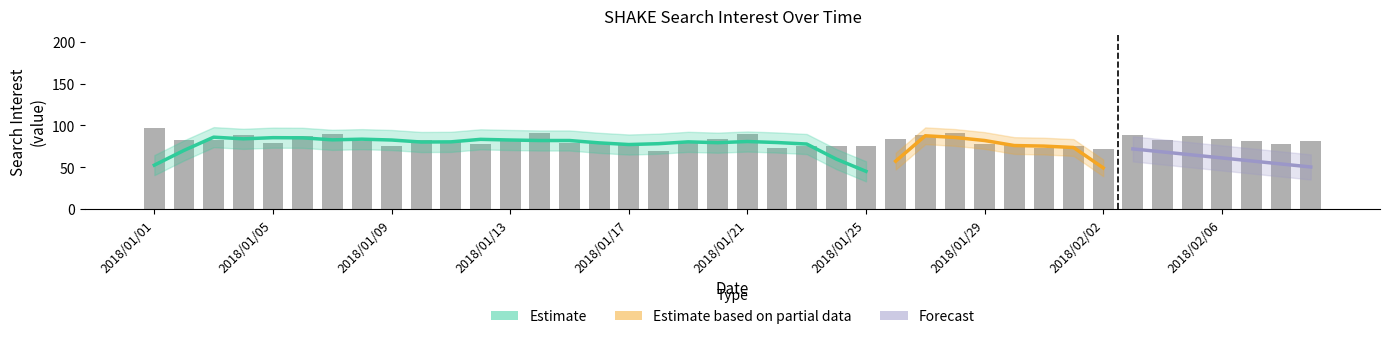

What is the average value?

82